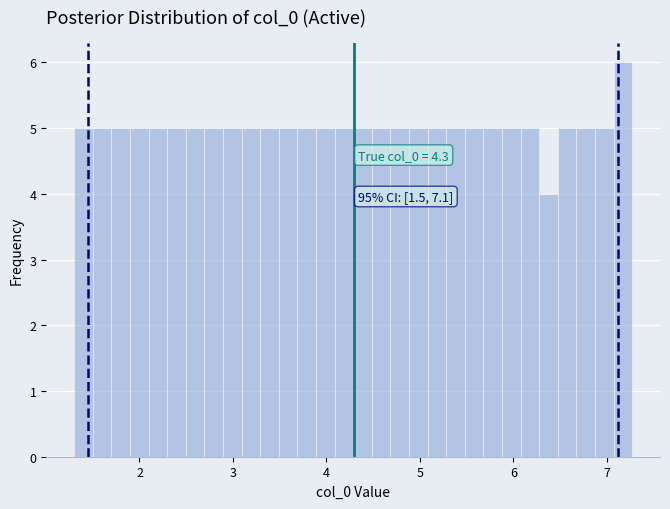

Around what value on the x-axis is the tallest bar? Give the approximate position of its centre, as read against the axis.

7.2